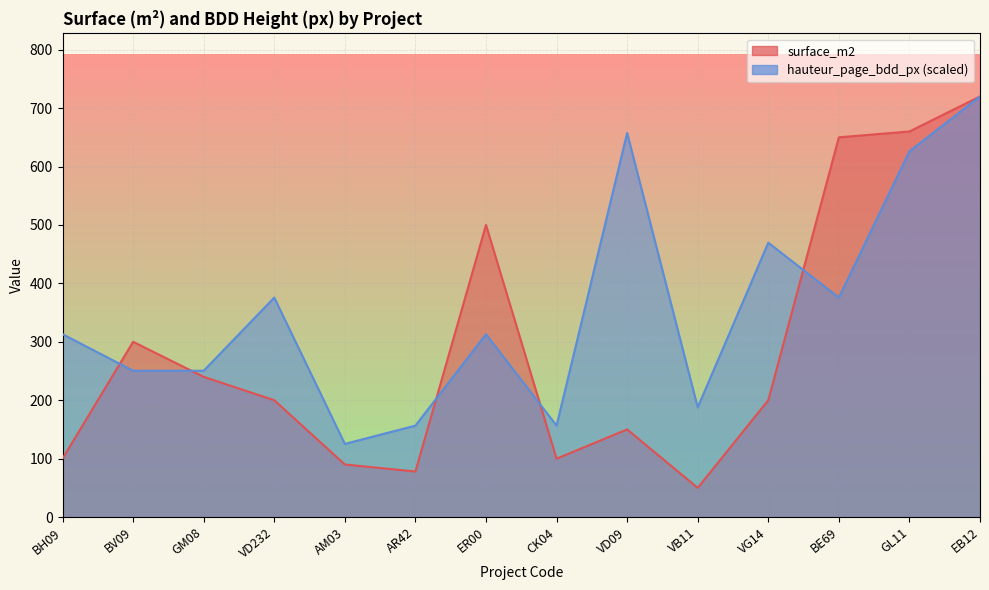

How many intersections are there between hauteur_page_bdd_px and surface_m2?

5